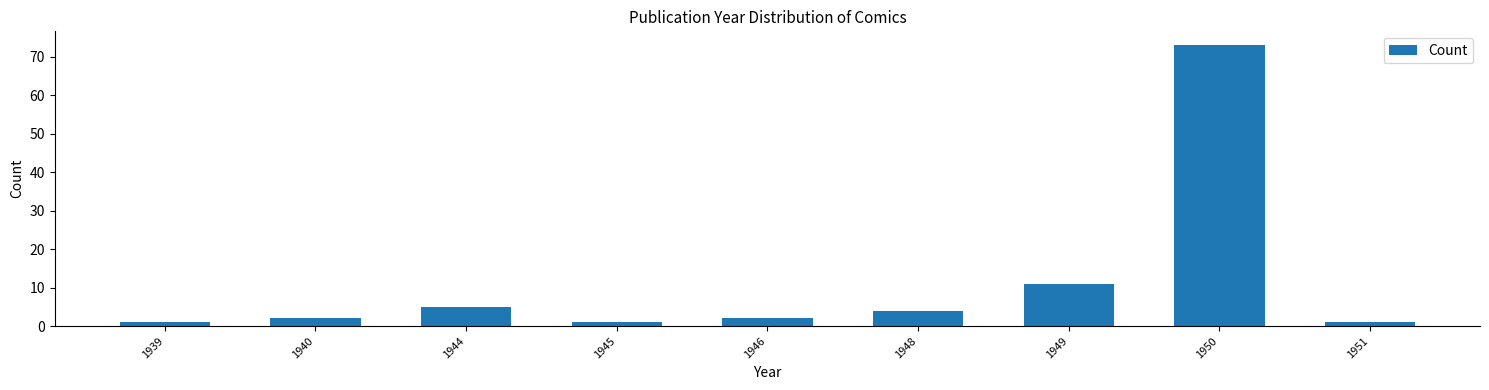

Reading right to left, list all the values displayed in this chart.

1951=1	1950=73	1949=11	1948=4	1946=2	1945=1	1944=5	1940=2	1939=1